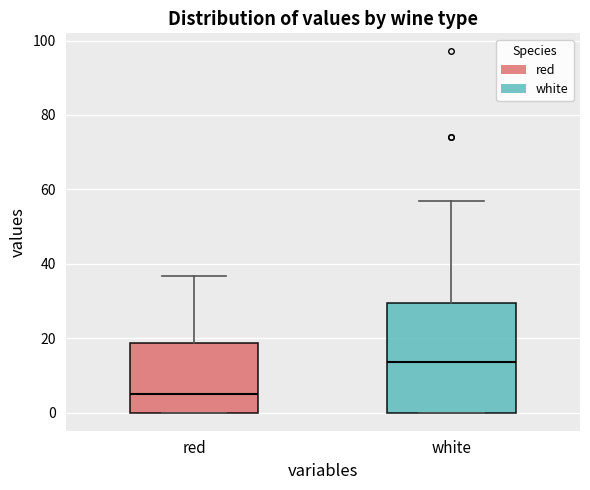

Reading left to right, transcribe this box plot: for each box, give where its median line is, the range the box spans, and where its two whiskers end, as read against the y-axis. The values are not printed on the chart, so give them approximately, as read against the axis.

red: median 4, box 0 to 18, whiskers 0 to 36
white: median 14, box 0 to 30, whiskers 0 to 56